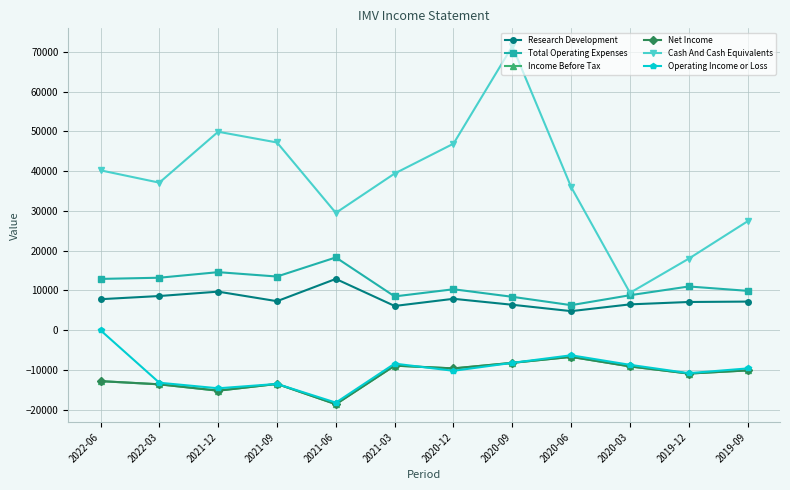

Does the chart have visible grid lines?

Yes